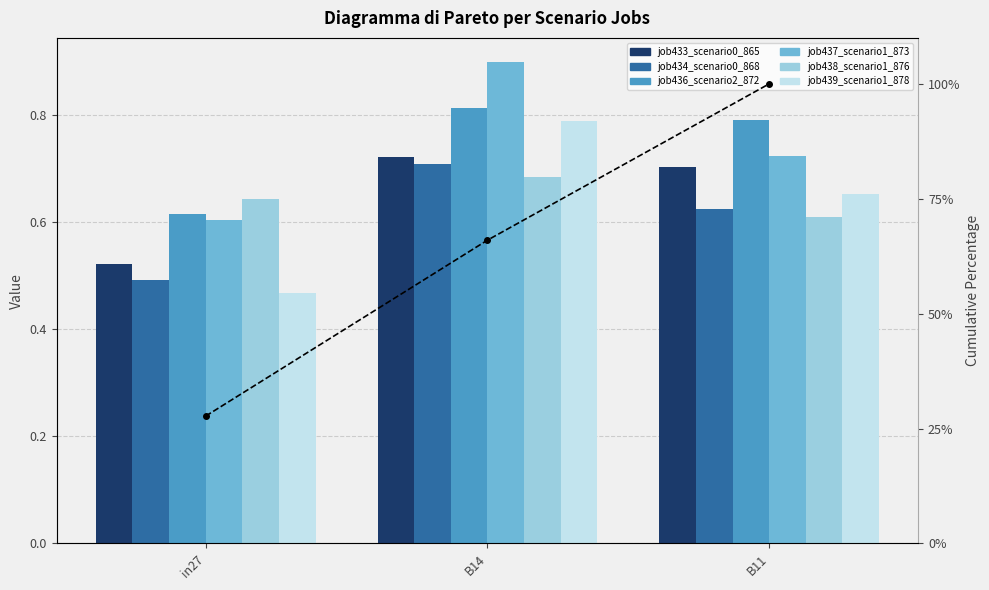

Are the bars grouped side by side (vs. stacked)?

Yes